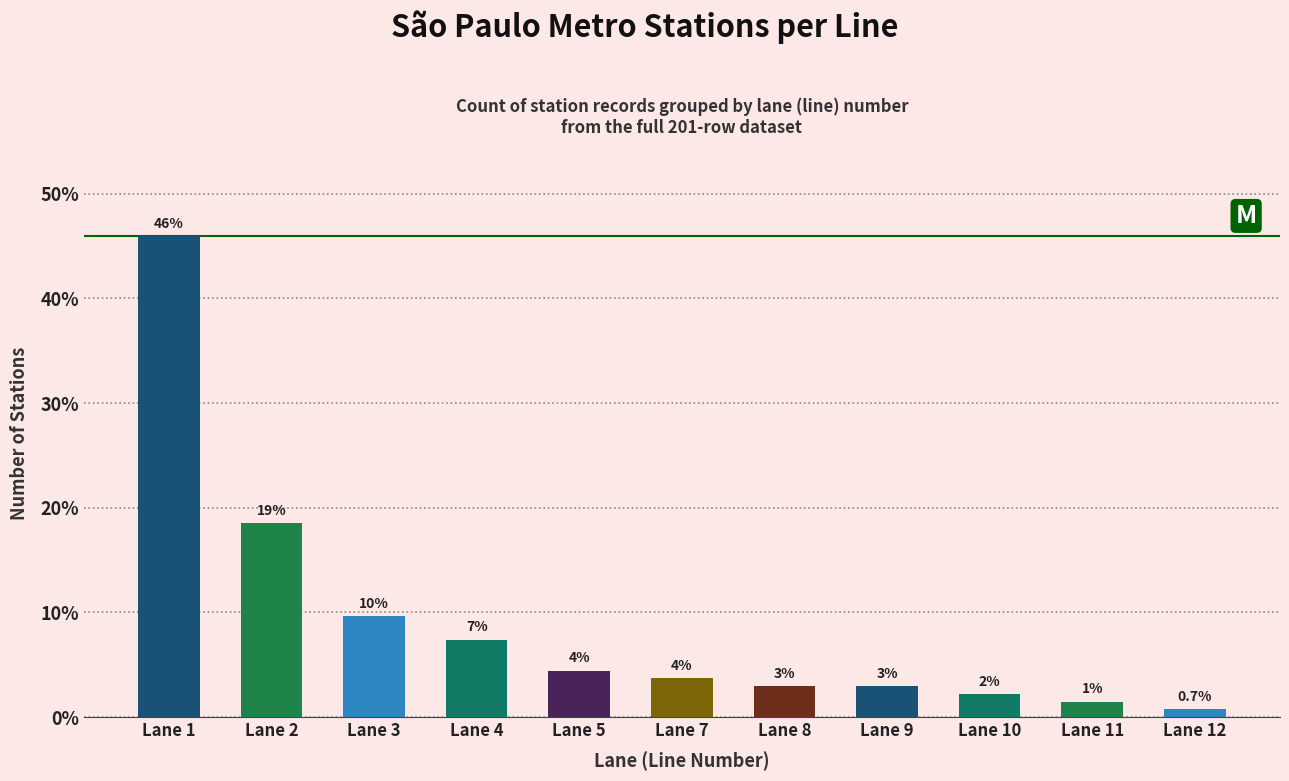

How many bars are there in total?

11